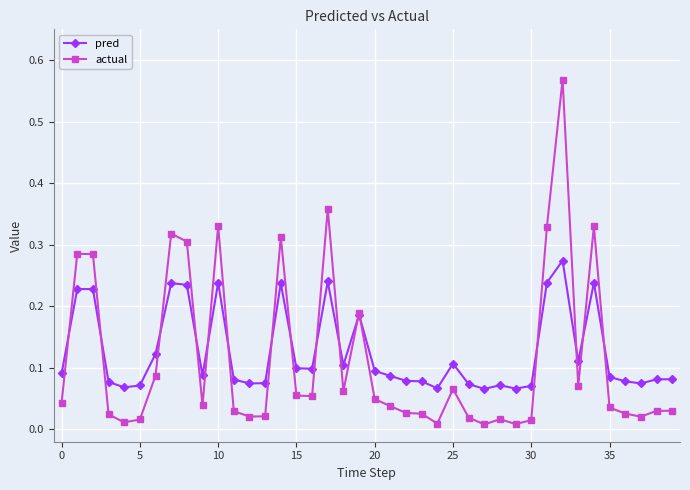

What are all the series names shown in the legend?

pred, actual